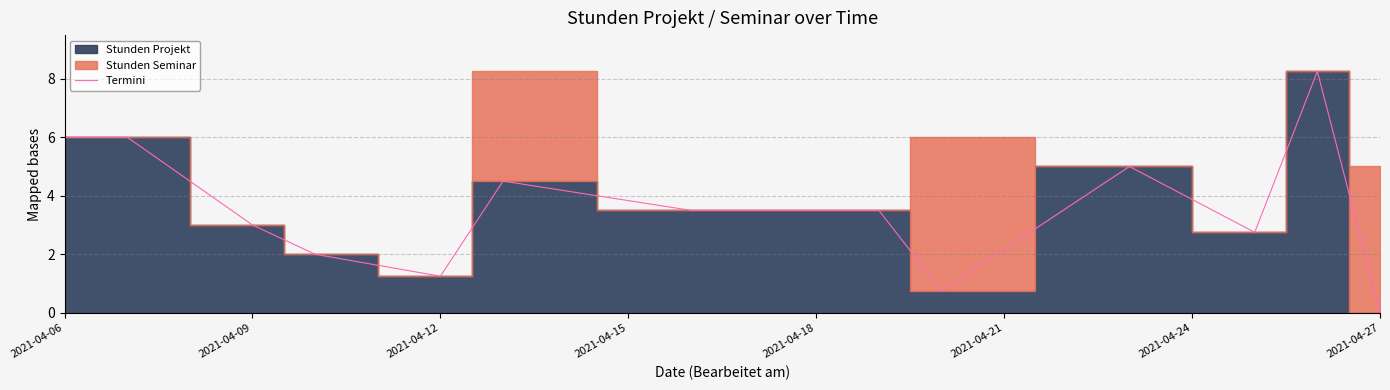

What is the difference between the maximum and second lowest values?

7.5